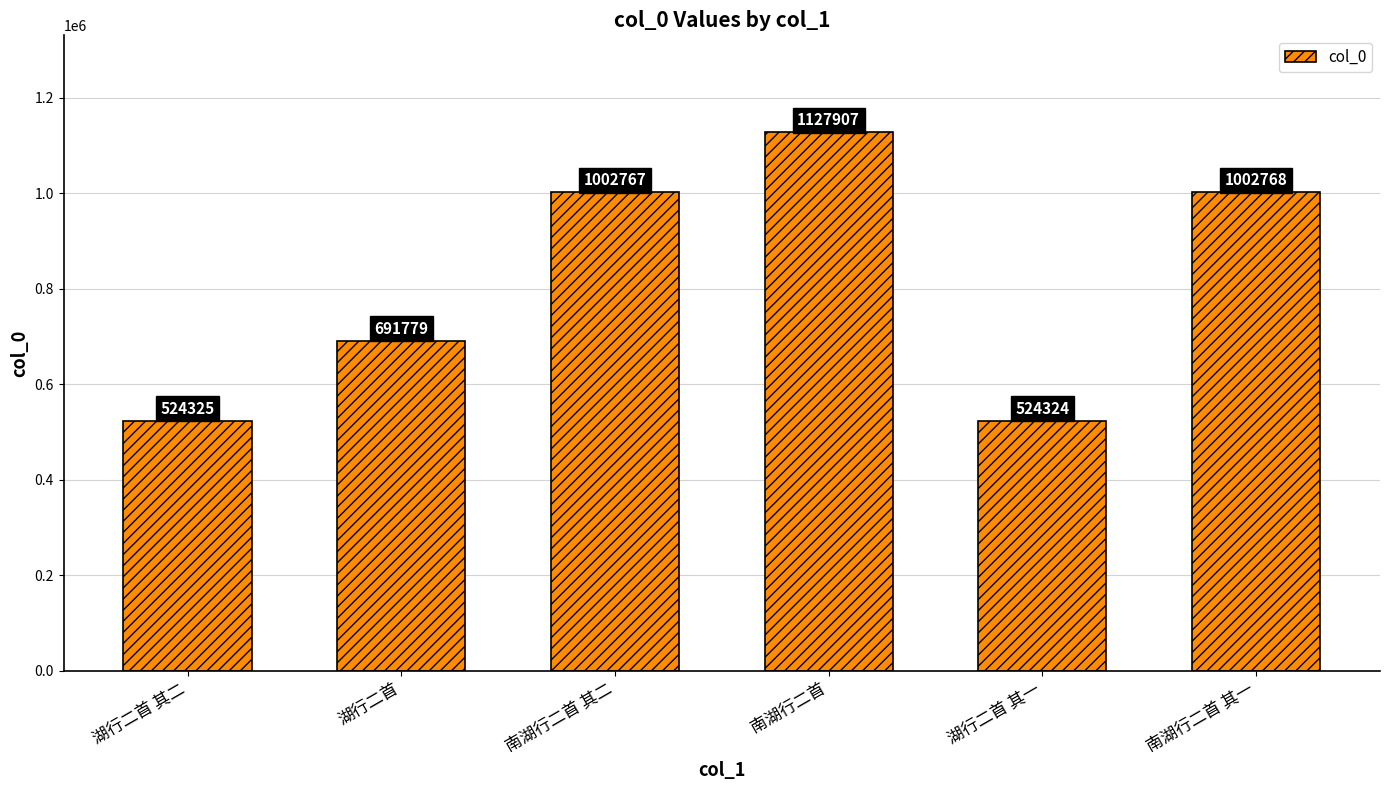

Count the number of data series in this chart.

1